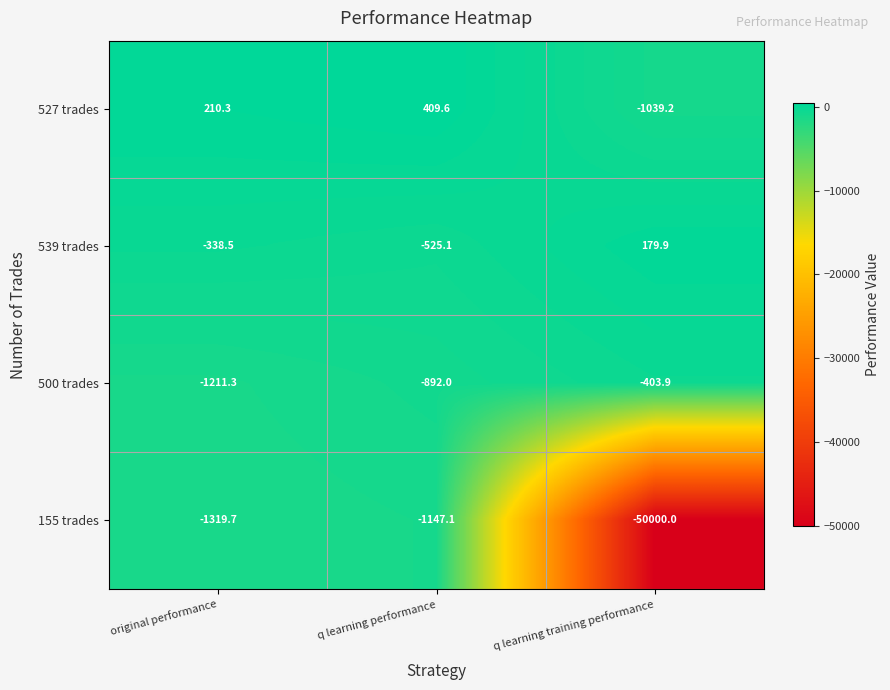

Rank the series at original performance from highest to lowest value.

527 trades, 539 trades, 500 trades, 155 trades